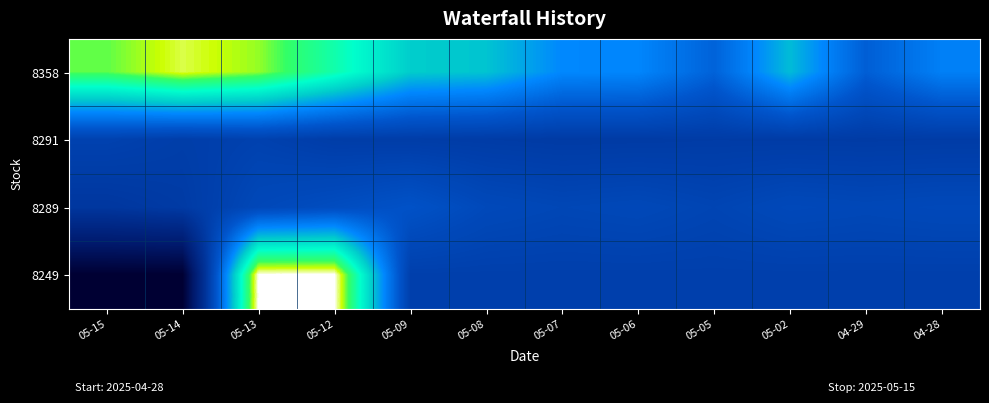

Which category has the lowest value across all series?

05-15